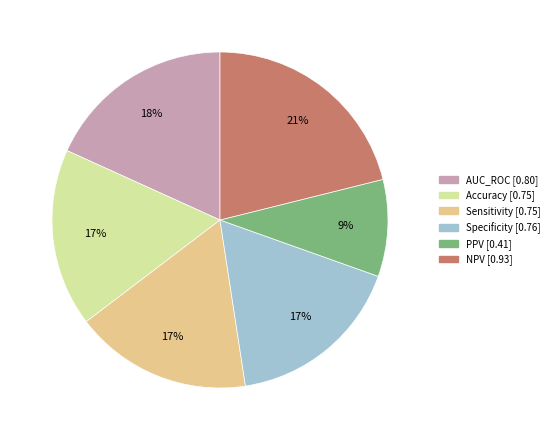

Is it true that NPV is 27% of the pie?

False